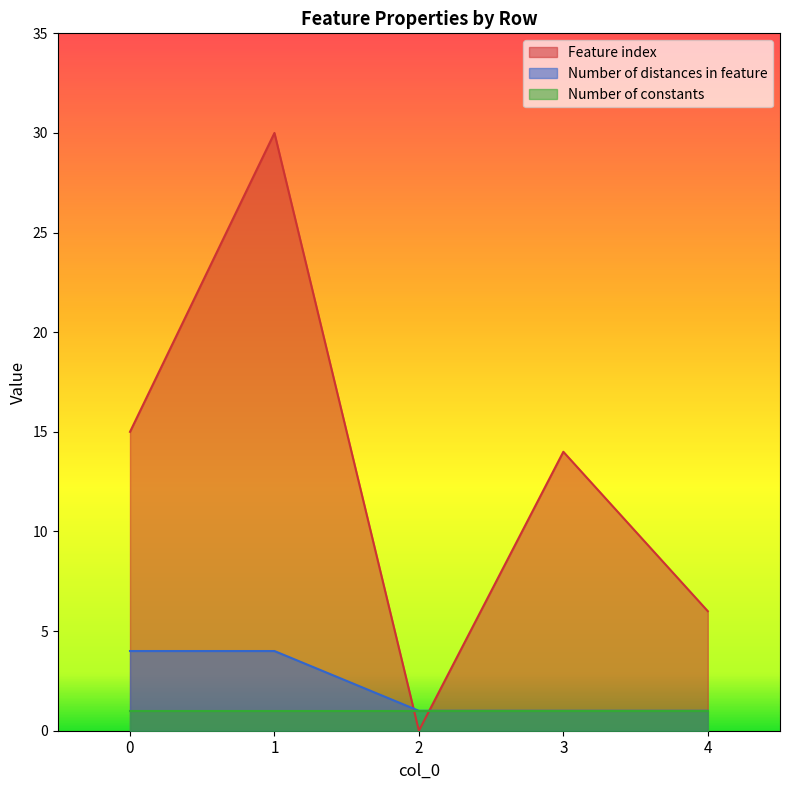

How many lines are shown in the chart?

3